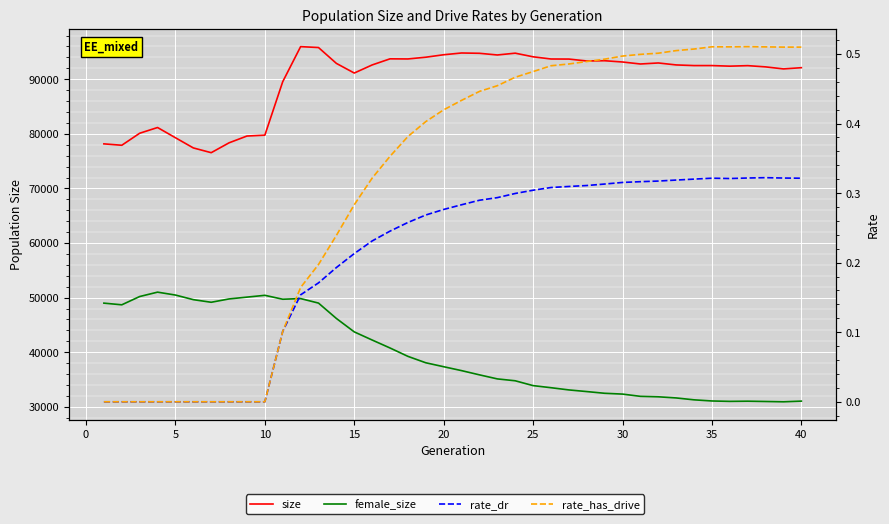

What are all the series names shown in the legend?

size, female_size, rate_dr, rate_has_drive